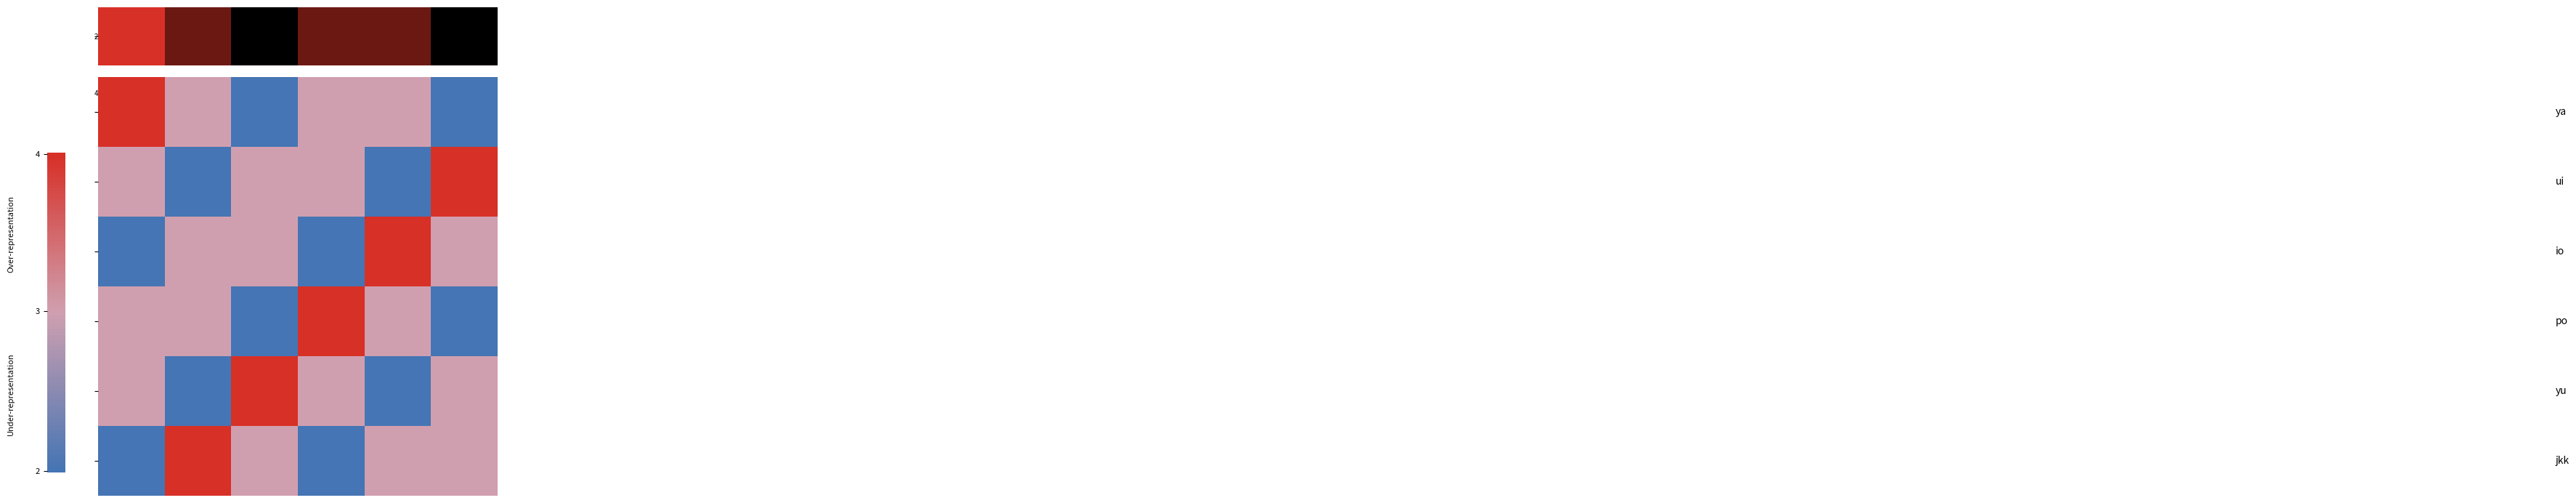

At how many categories does at least one series exceed 2?

6